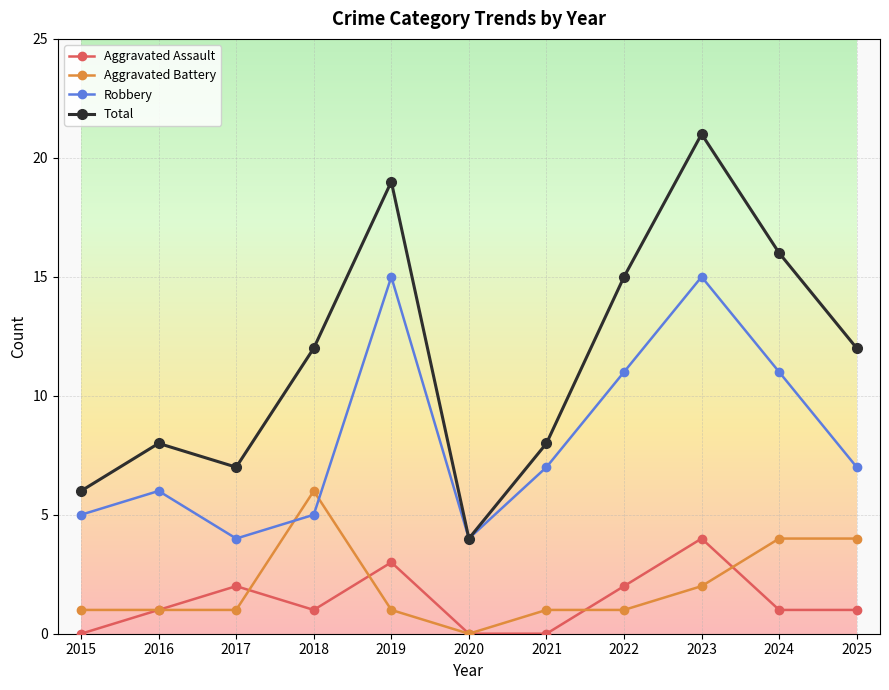

What is the value of the Aggravated Battery point at the 8th from the left?

1